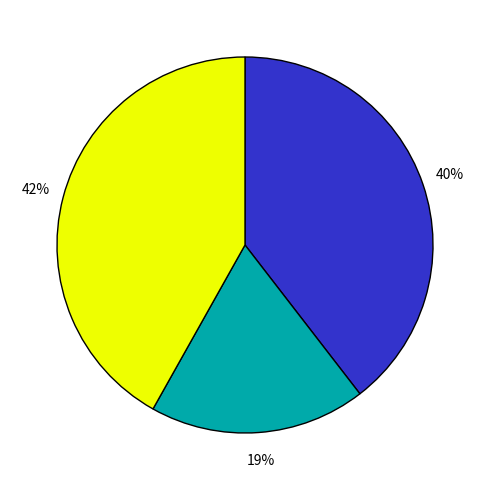

To the nearest percent, what is the difference between the largest and smallest slice percentages?

23%